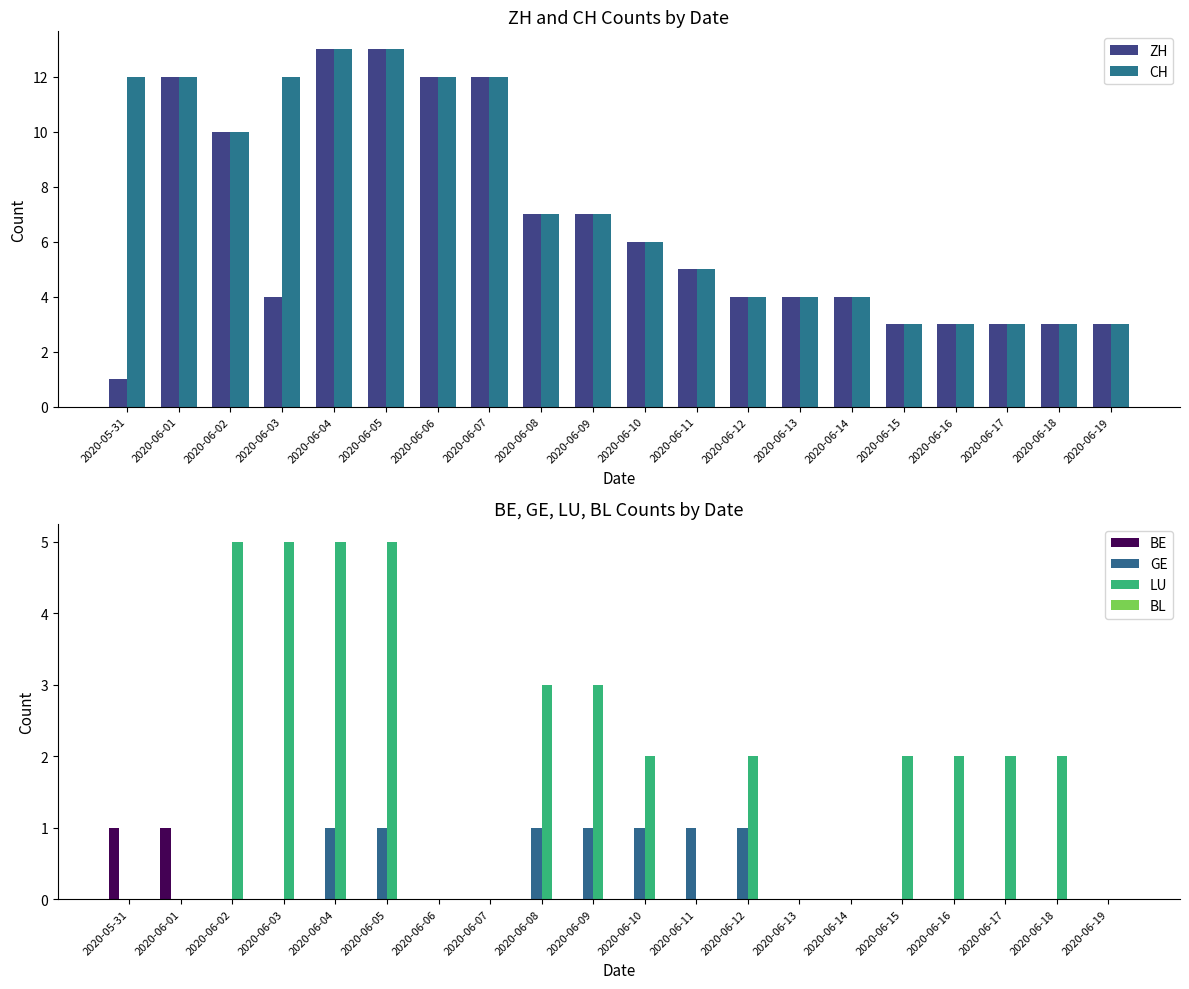

How many bars are there in each group?

6